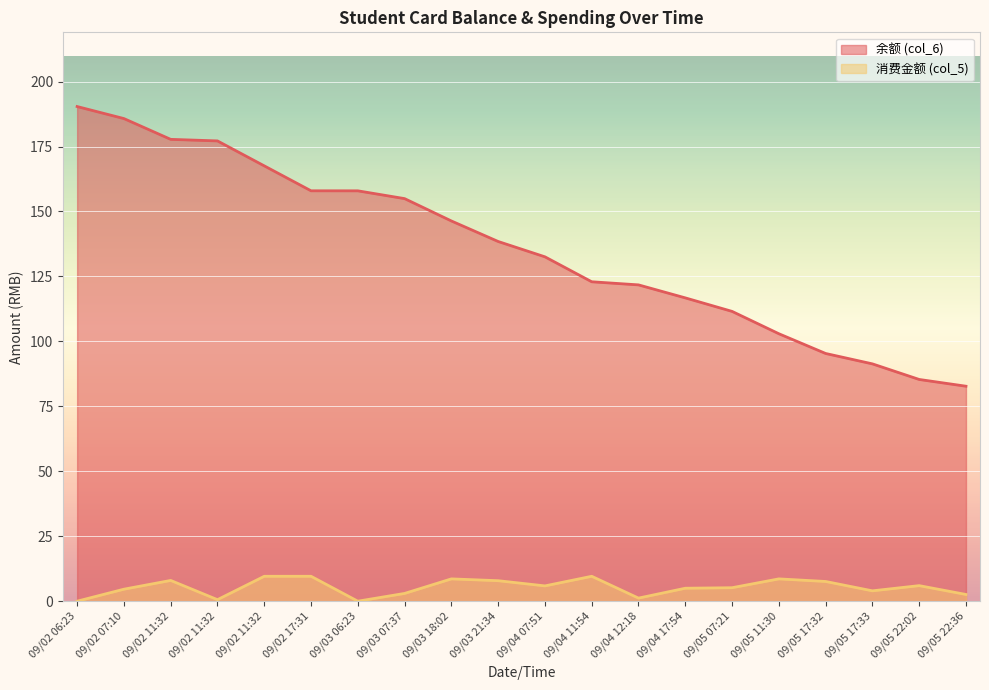

Read the 消费金额 (col_5) value at 09/02 17:31.

9.6